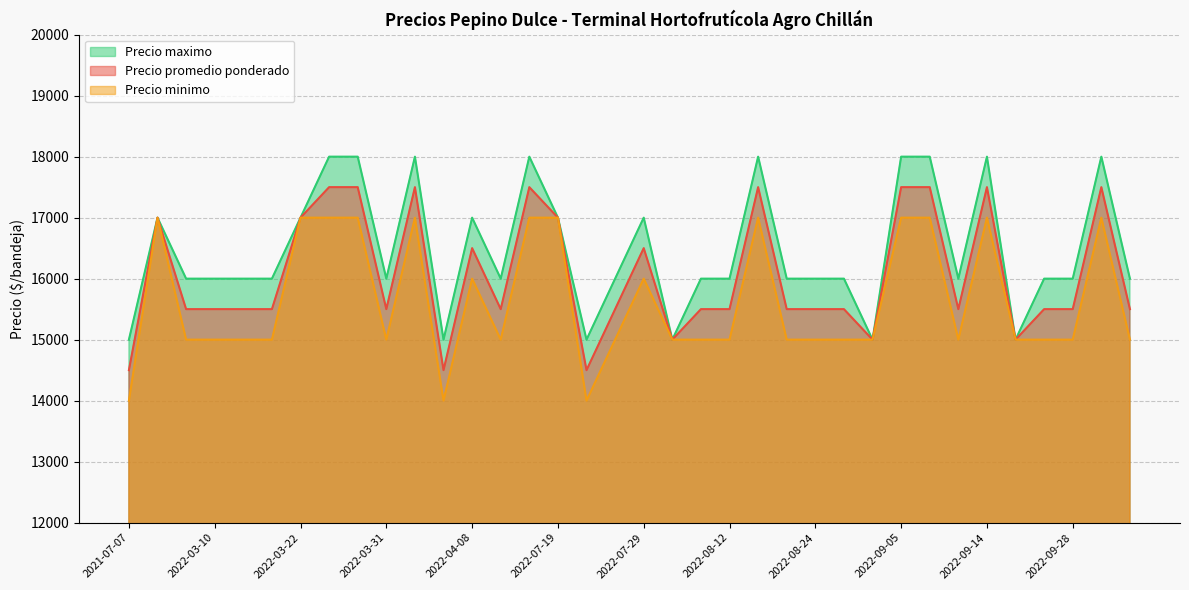

True or false: Precio promedio ponderado and Precio maximo cross at least once.

False